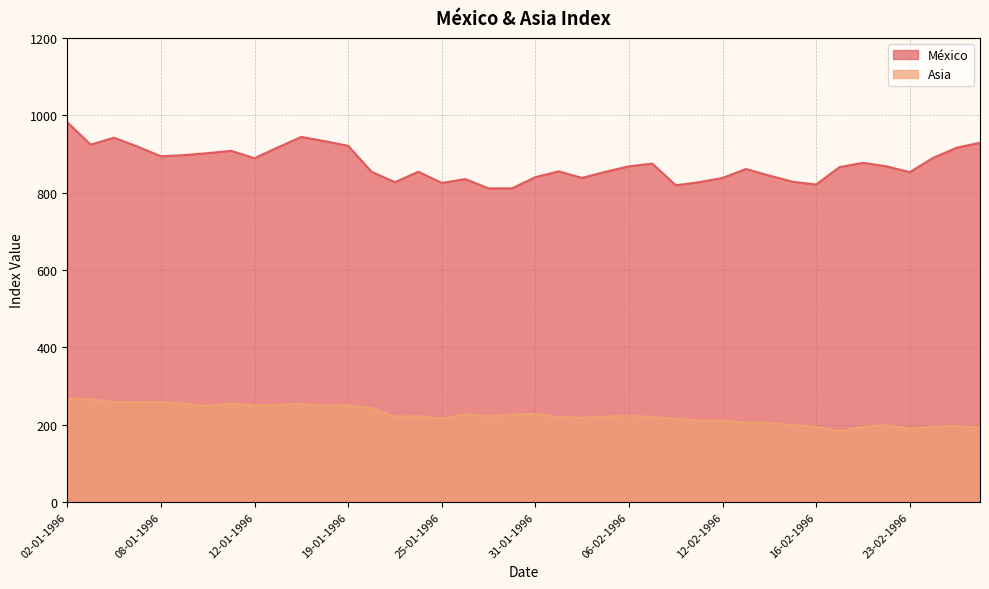

What is the label of the 17th point from the right?

05-02-1996